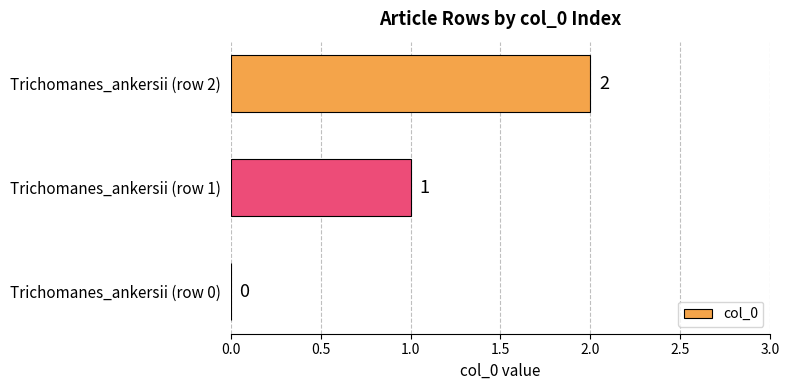

What is the sum of all values?

3